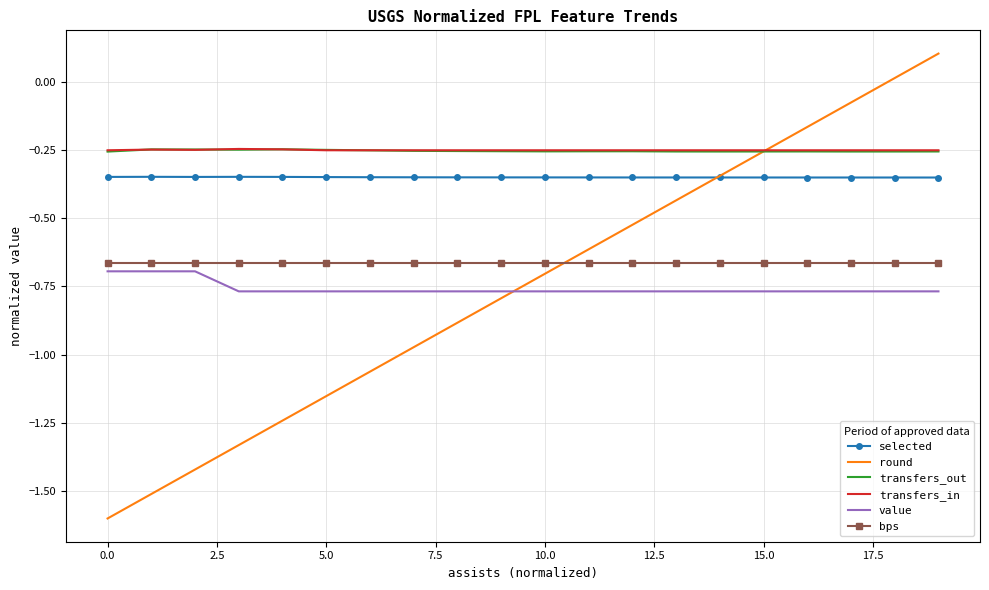

Which series has the widest spread of values?

round